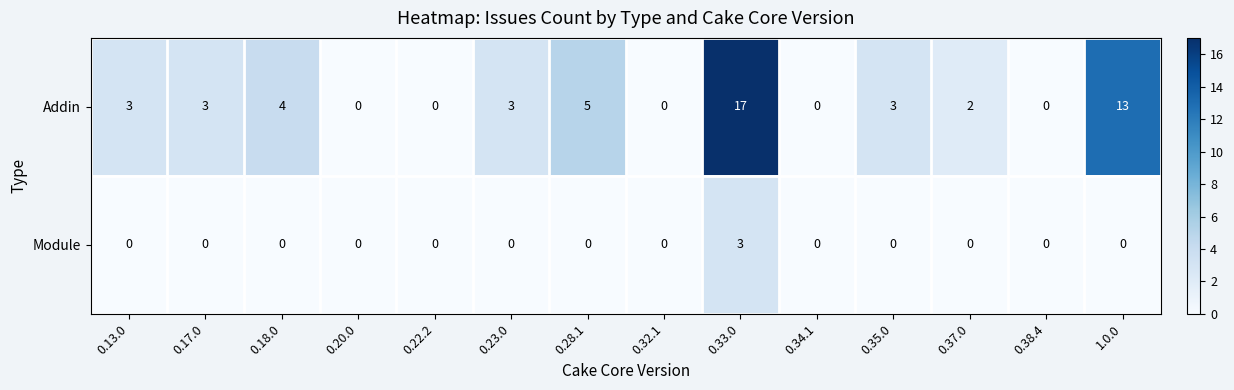

At how many categories does at least one series exceed 8?

2